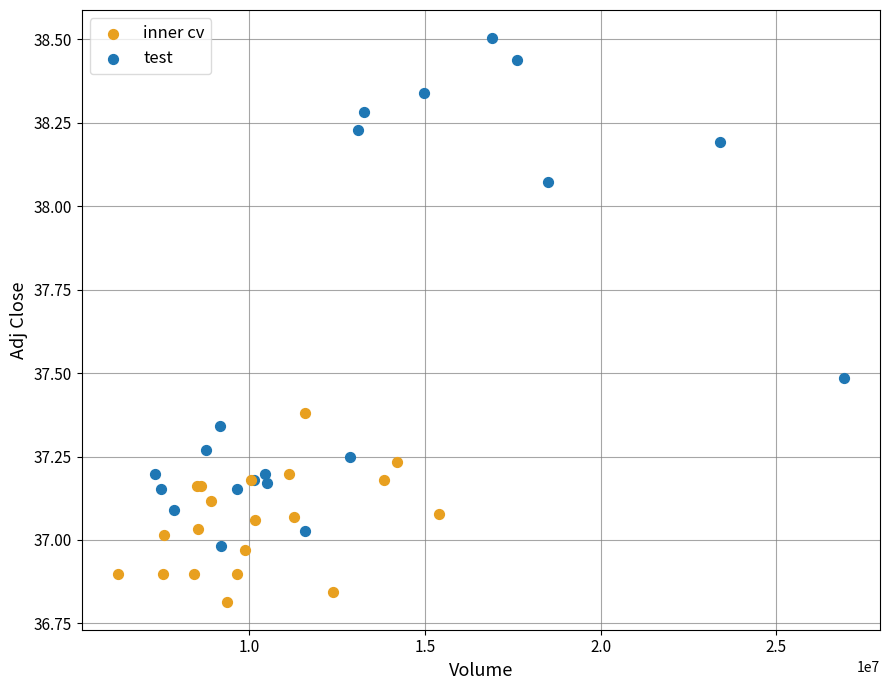

Which series contains the lowest Y value?

inner cv